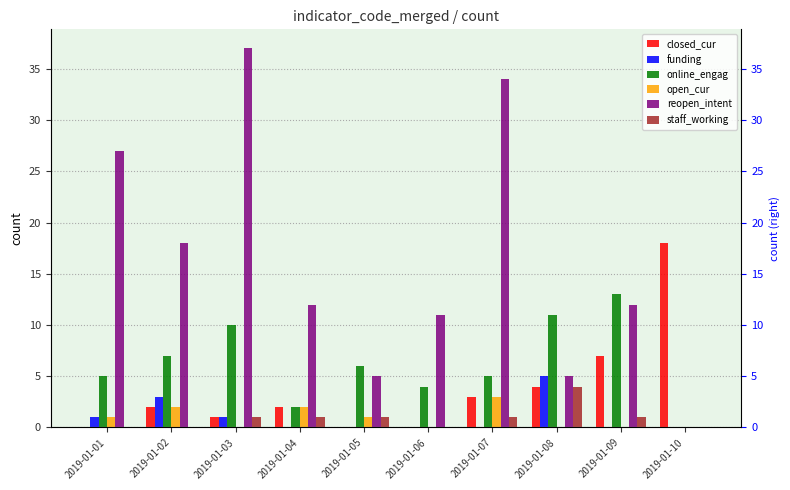

What is the difference between the maximum and second lowest values in the staff_working series?

4